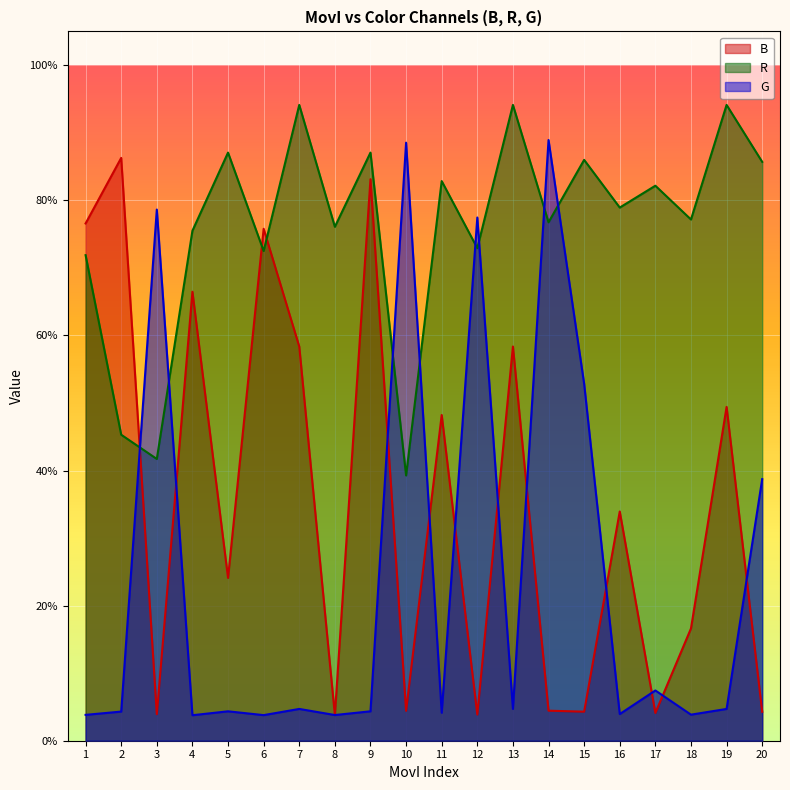

What are all the series names shown in the legend?

B, R, G